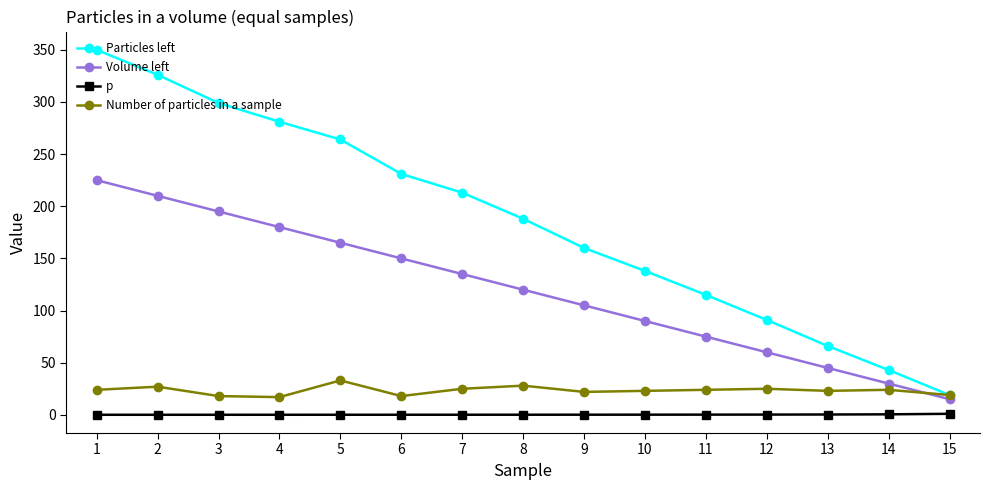

What is the difference between the second highest and minimum values in the Particles left series?

307.0